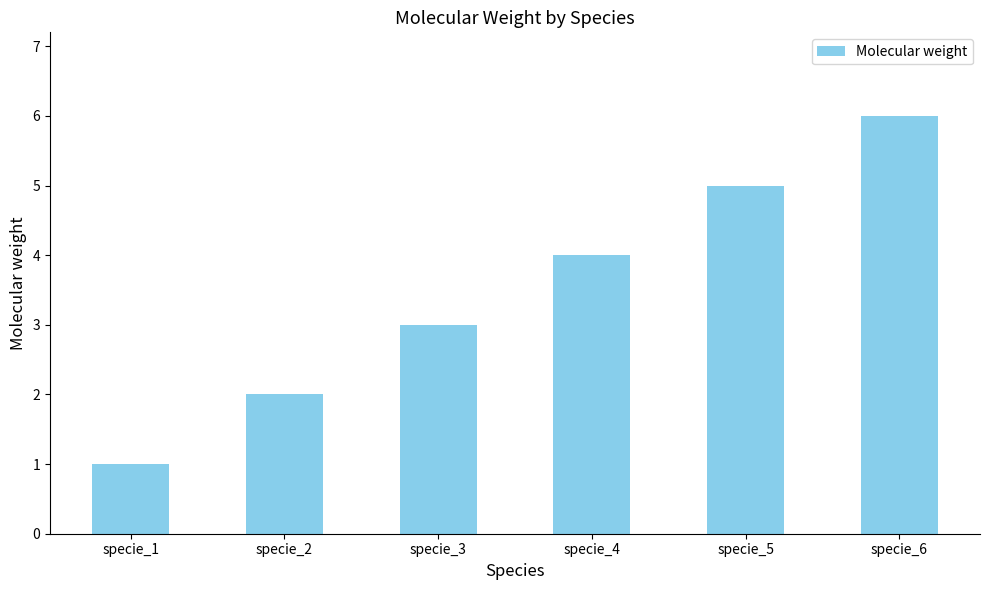

What is the maximum value shown in the chart?

6